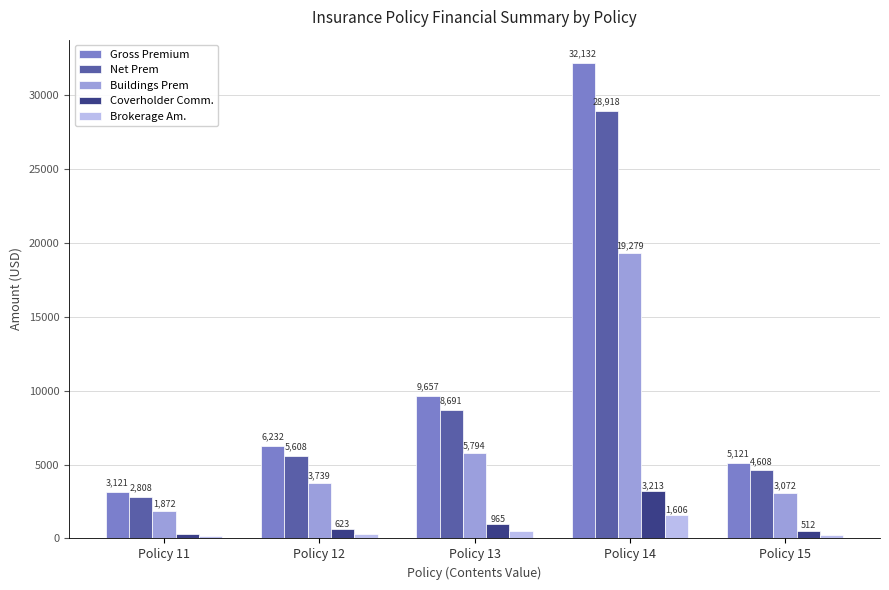

Which series has the widest spread of values?

Gross Premium